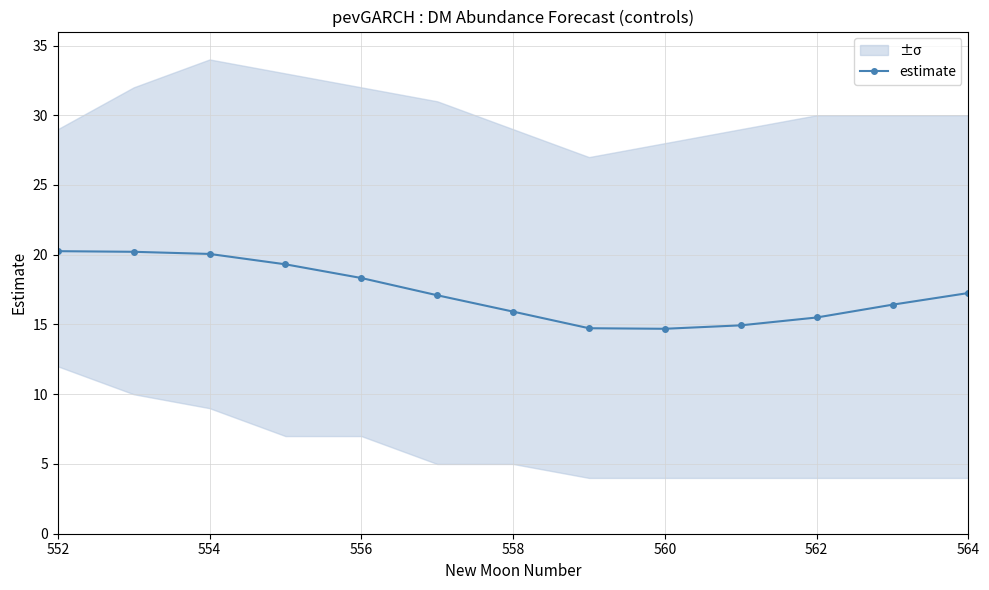

True or false: estimate has a value of 18.3 at 556.

True